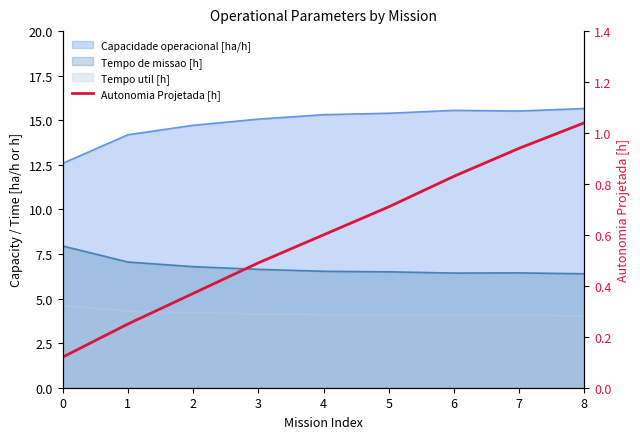

Which has a higher value, 8 or 3?

8